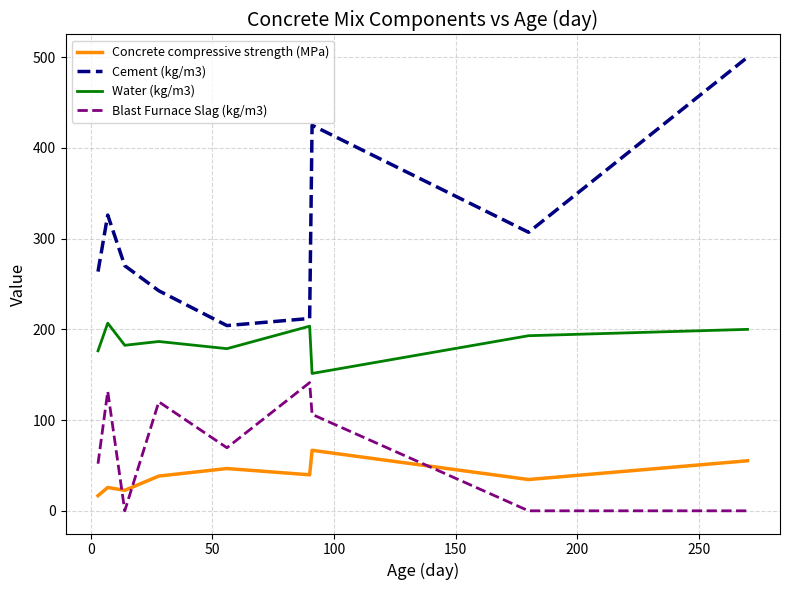

True or false: Cement (kg/m3) and Concrete compressive strength (MPa) intersect in this chart.

False